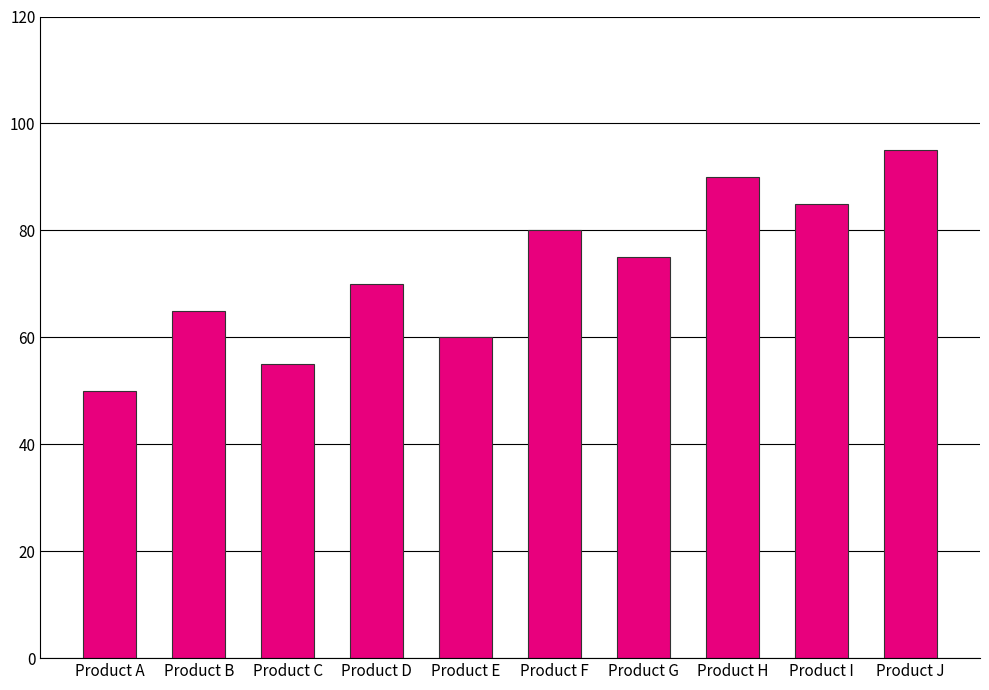

Where does the data first go above 75?

Product F